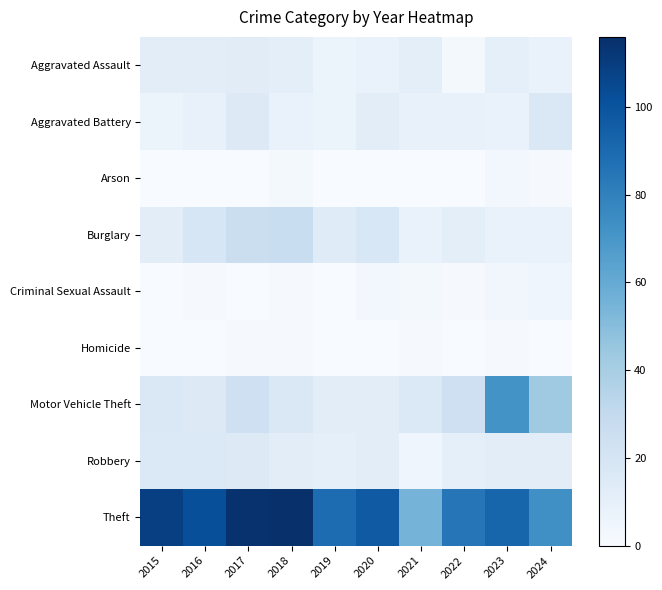

Rank the series by their maximum value, from lowest to highest.

Homicide, Arson, Criminal Sexual Assault, Aggravated Assault, Robbery, Aggravated Battery, Burglary, Motor Vehicle Theft, Theft